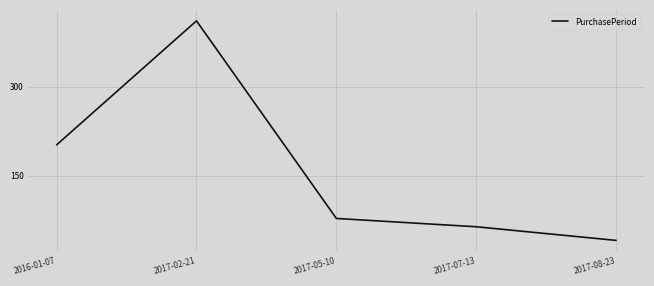

The chart shows a value of 137 at 2017-05-10. True or false?

False